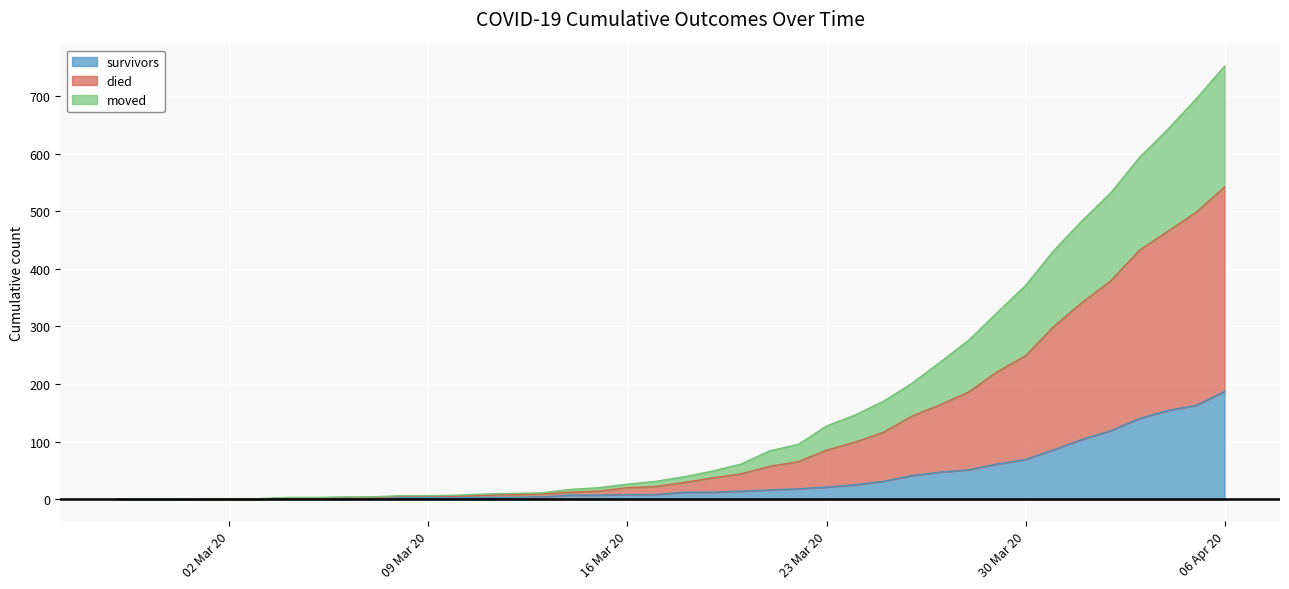

What is the maximum value for survivors?

187